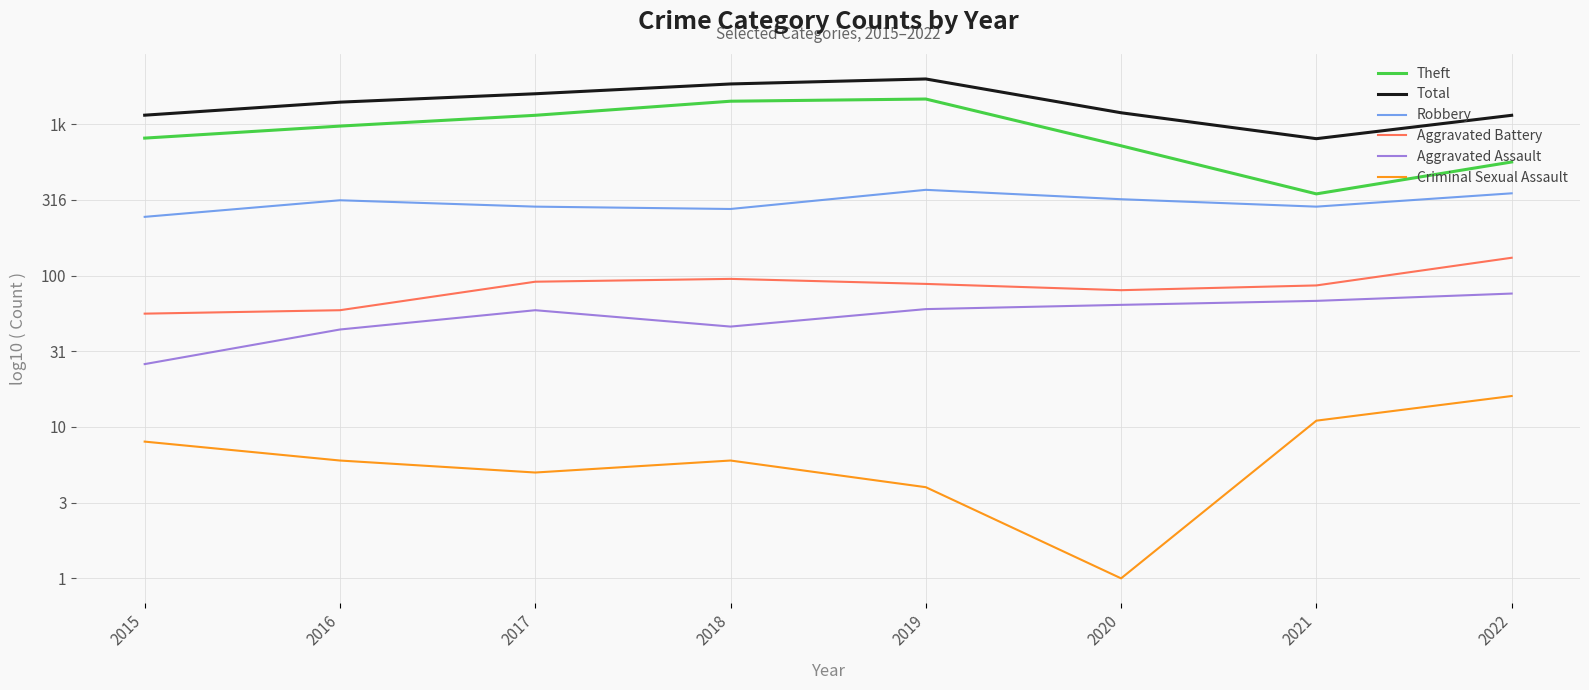

At how many categories does at least one series exceed 0?

8